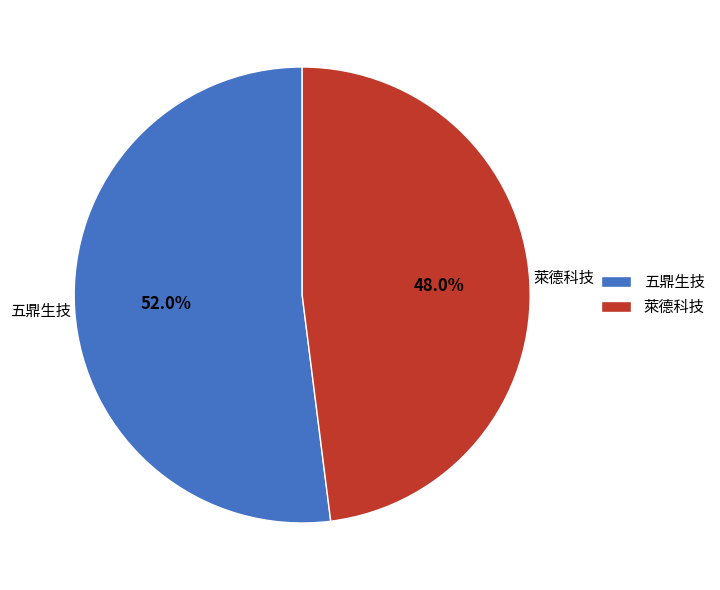

Rank the categories by value from lowest to highest.

萊德科技, 五鼎生技